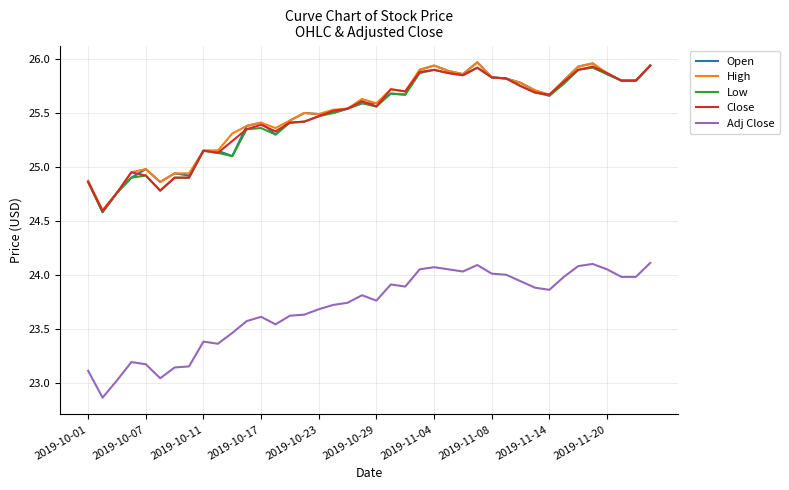

What is the minimum value for High?

24.6